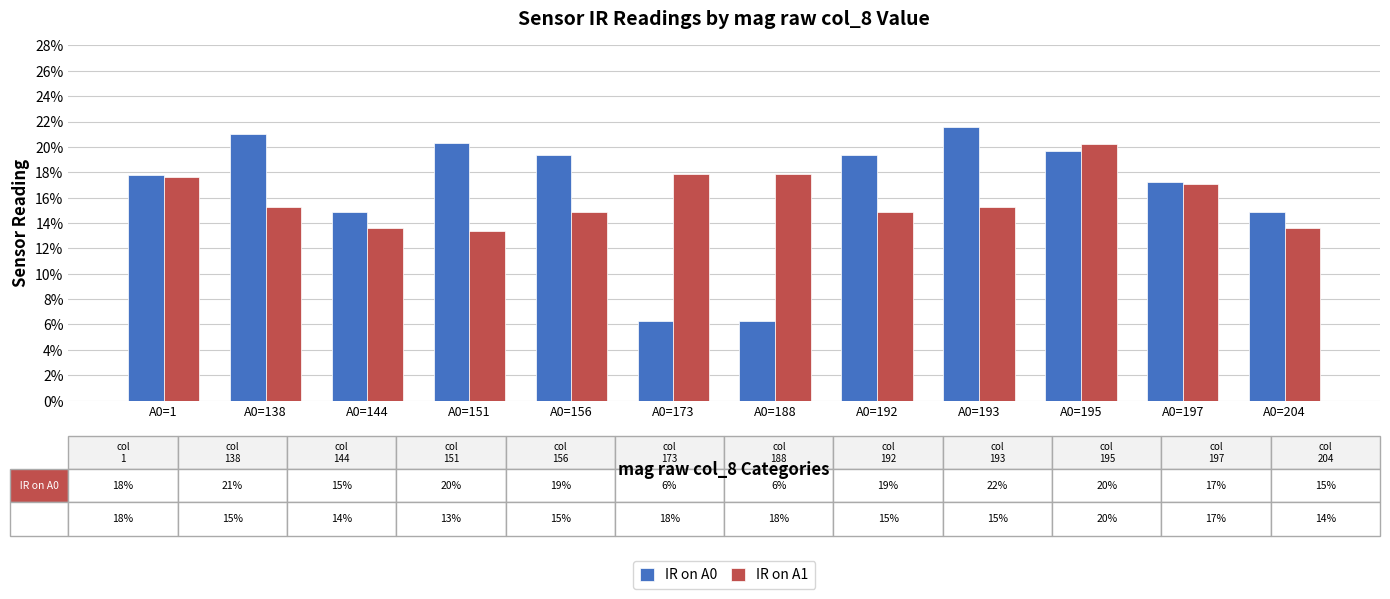

What are all the series names shown in the legend?

IR on A0, IR on A1